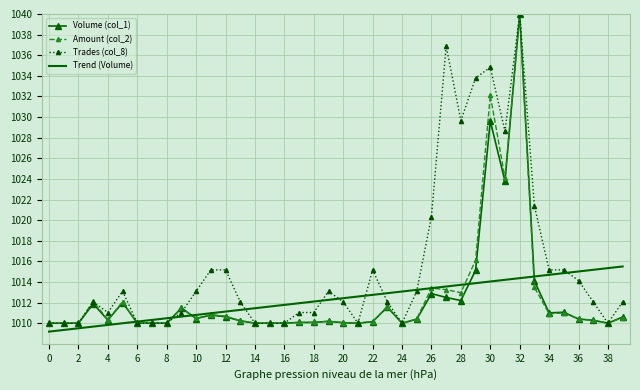

What is the smallest value displayed?

1009.2